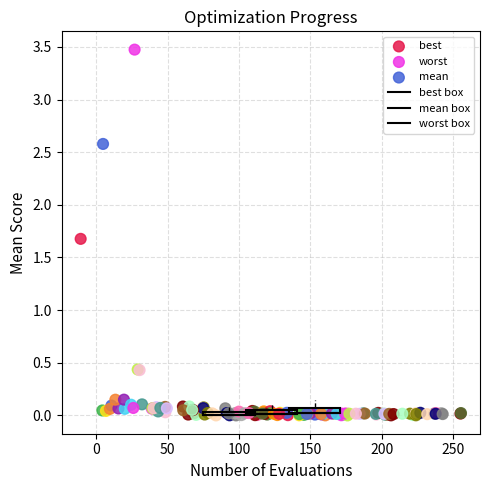

Which series reaches the maximum Y coordinate?

worst